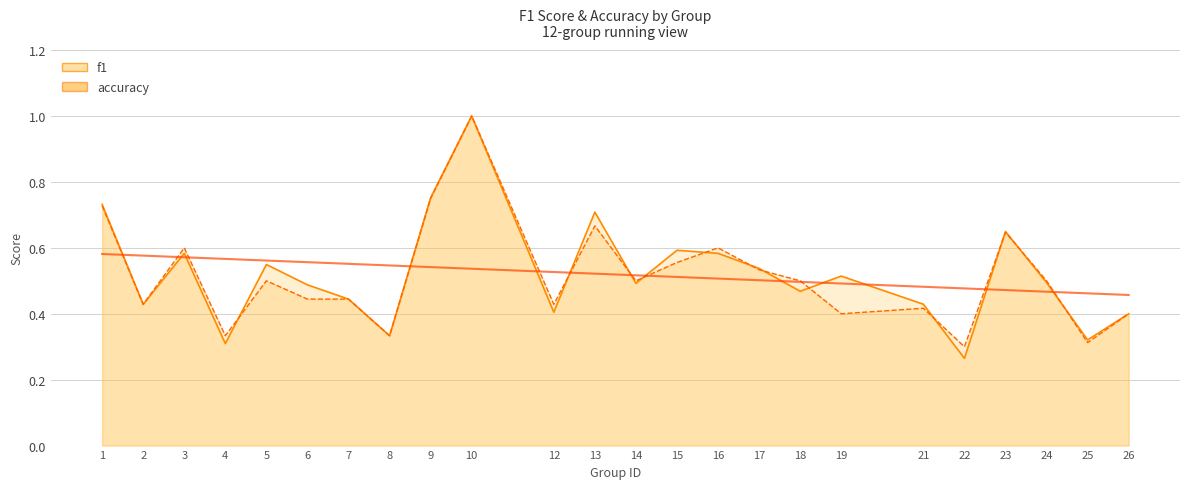

At which label does f1 reach its peak?

10